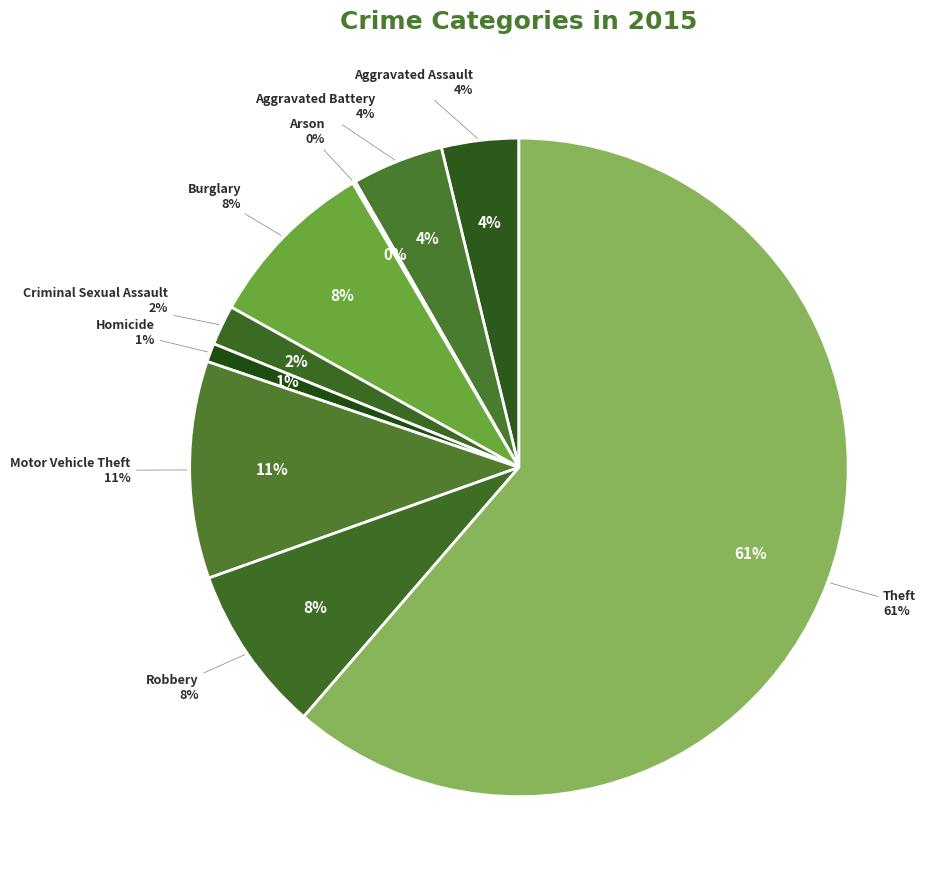

What is the smallest slice in the pie chart?

Arson